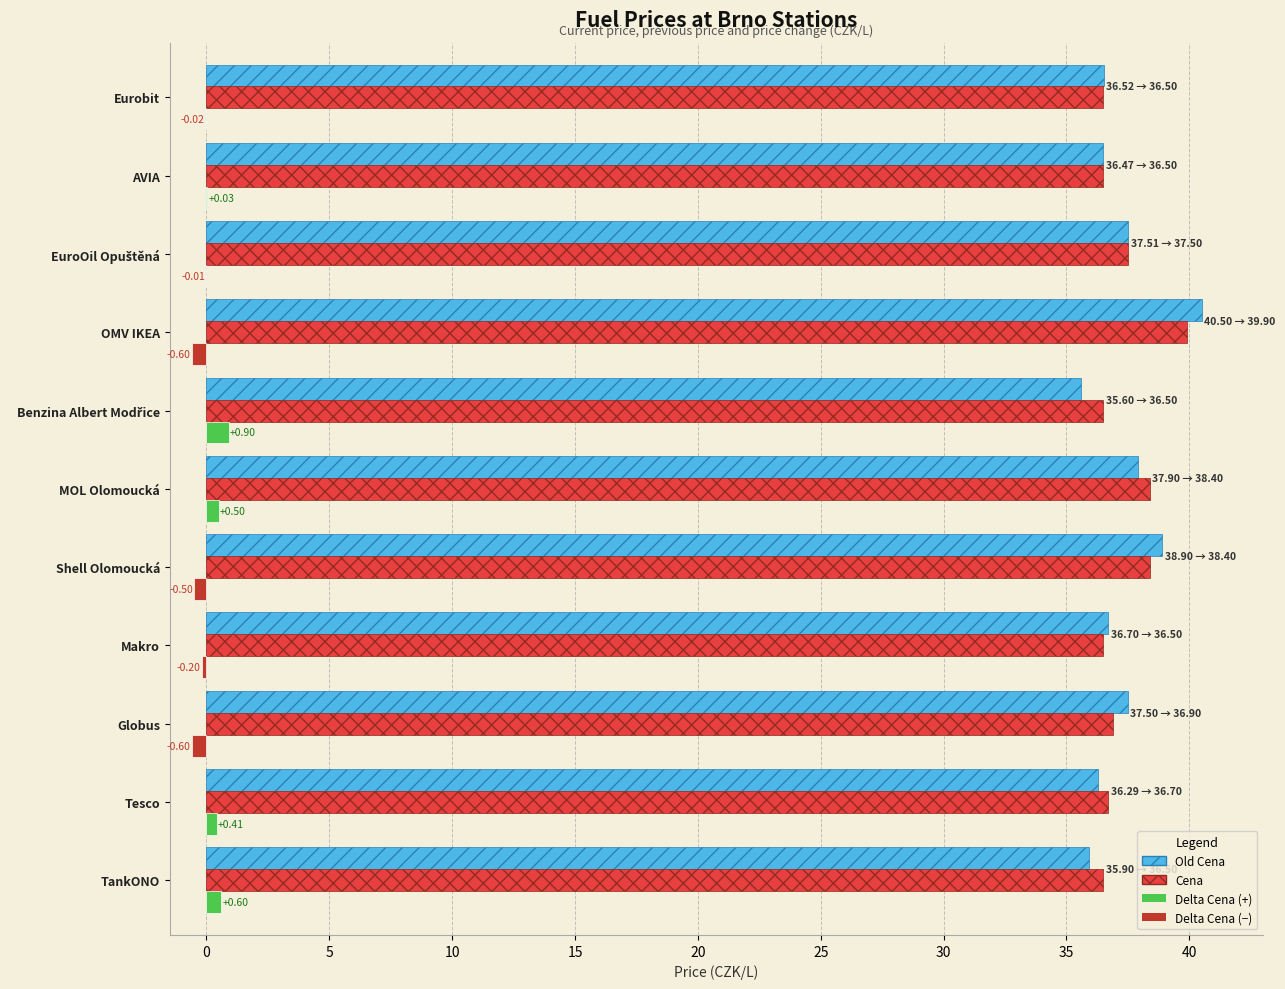

At which category is the sum across all series the highest?

OMV IKEA